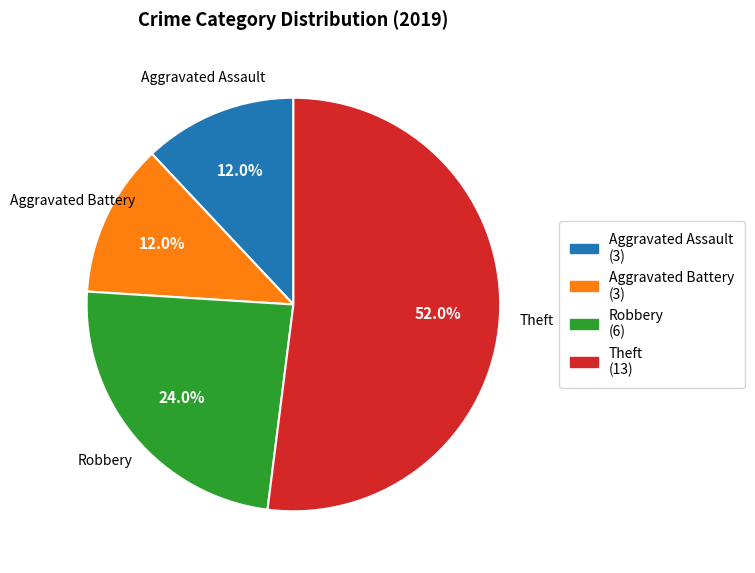

Does any single category account for the majority?

Yes